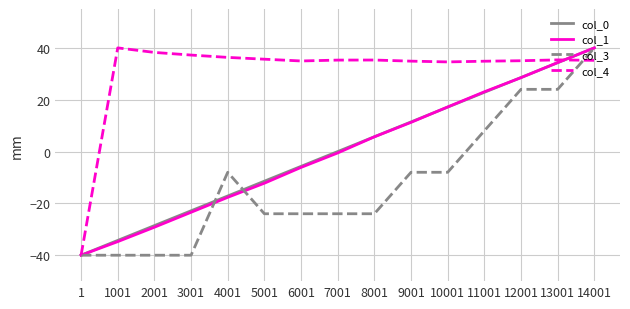

Between 1 and 9001, which series saw the biggest shift?

col_4